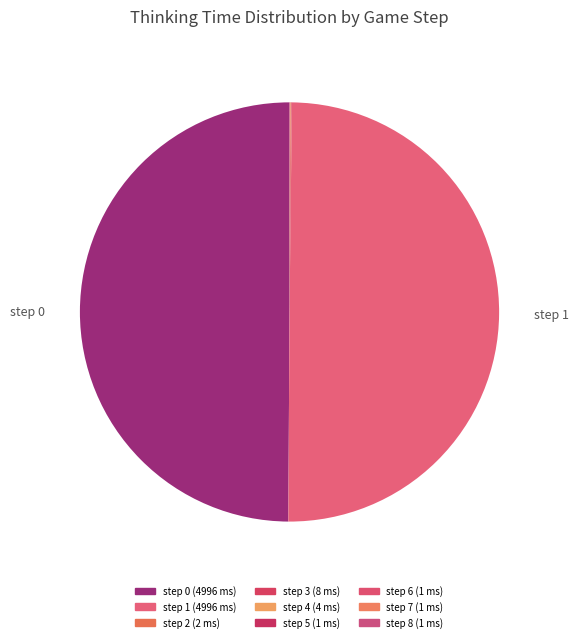

The step 2 slice represents 1% of the pie. True or false?

False